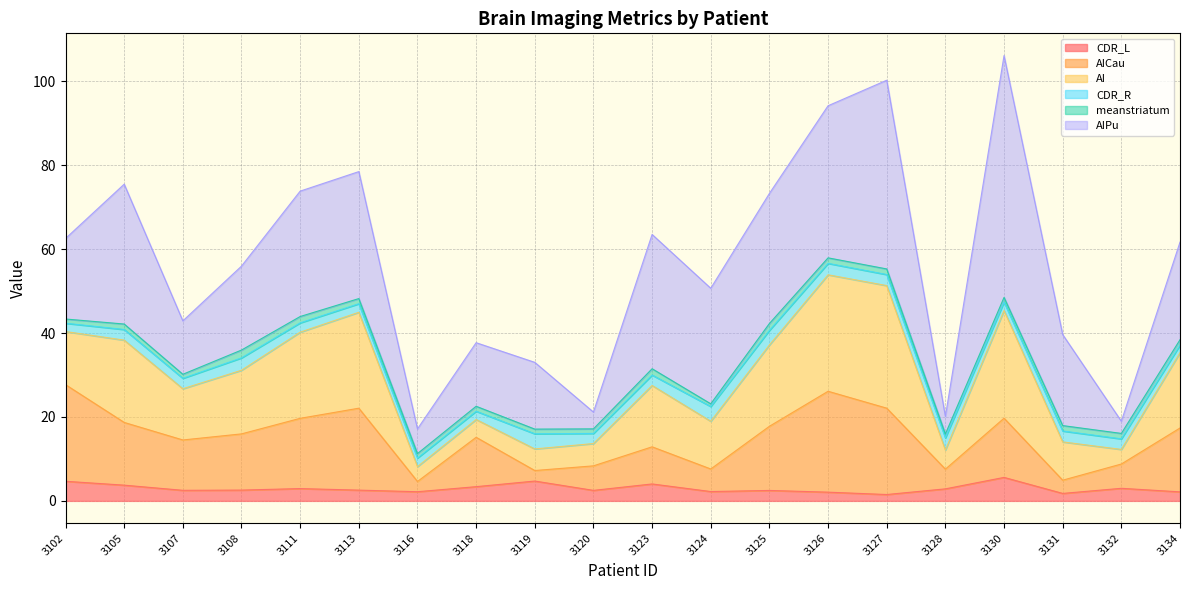

How many interior local peaks does the CDR_L series have?

6